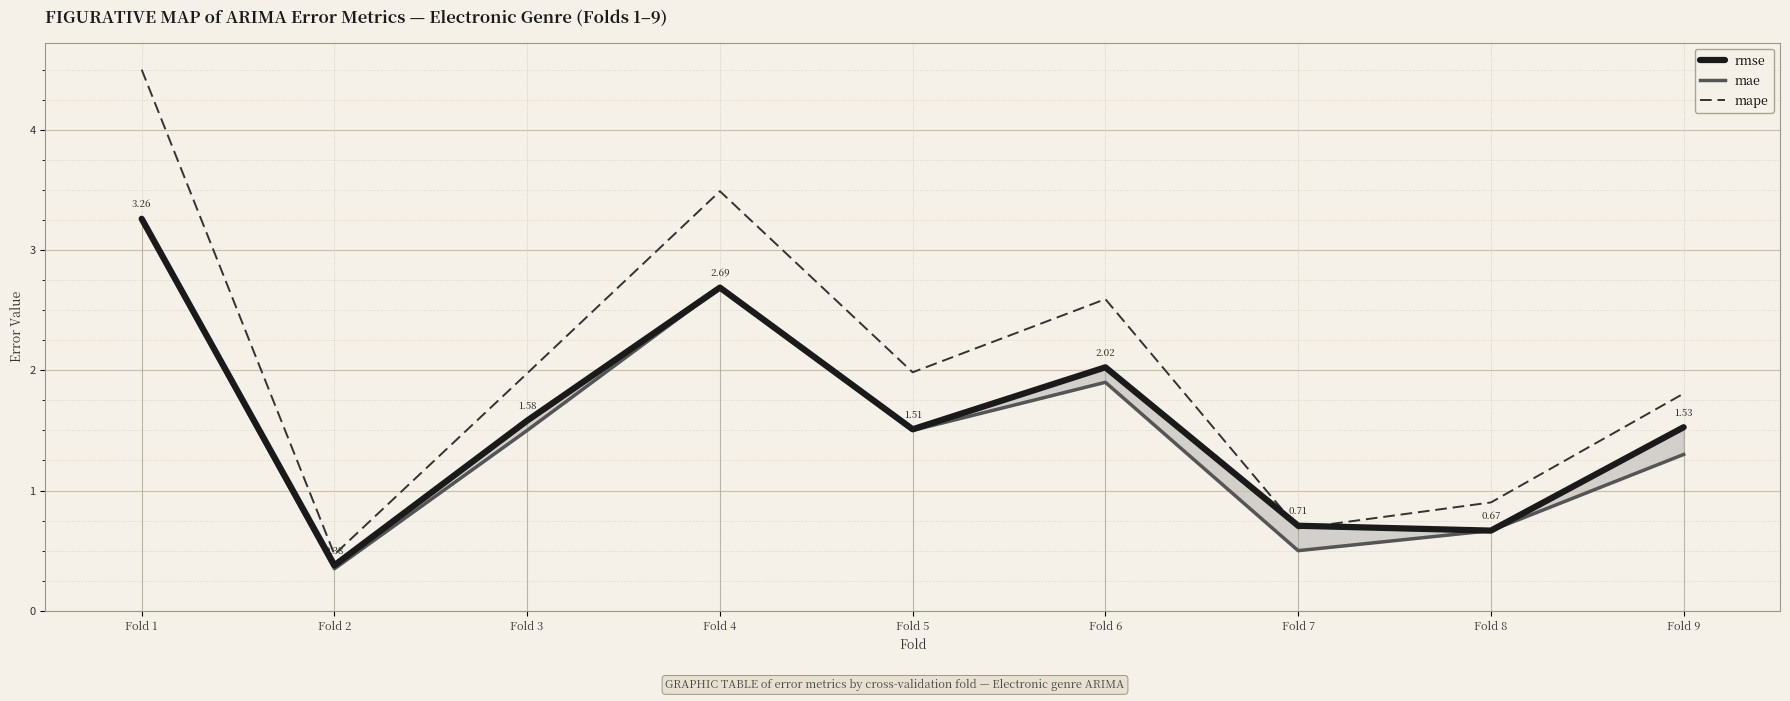

At Fold 3, list the series in order from smallest to largest.

mae, rmse, mape